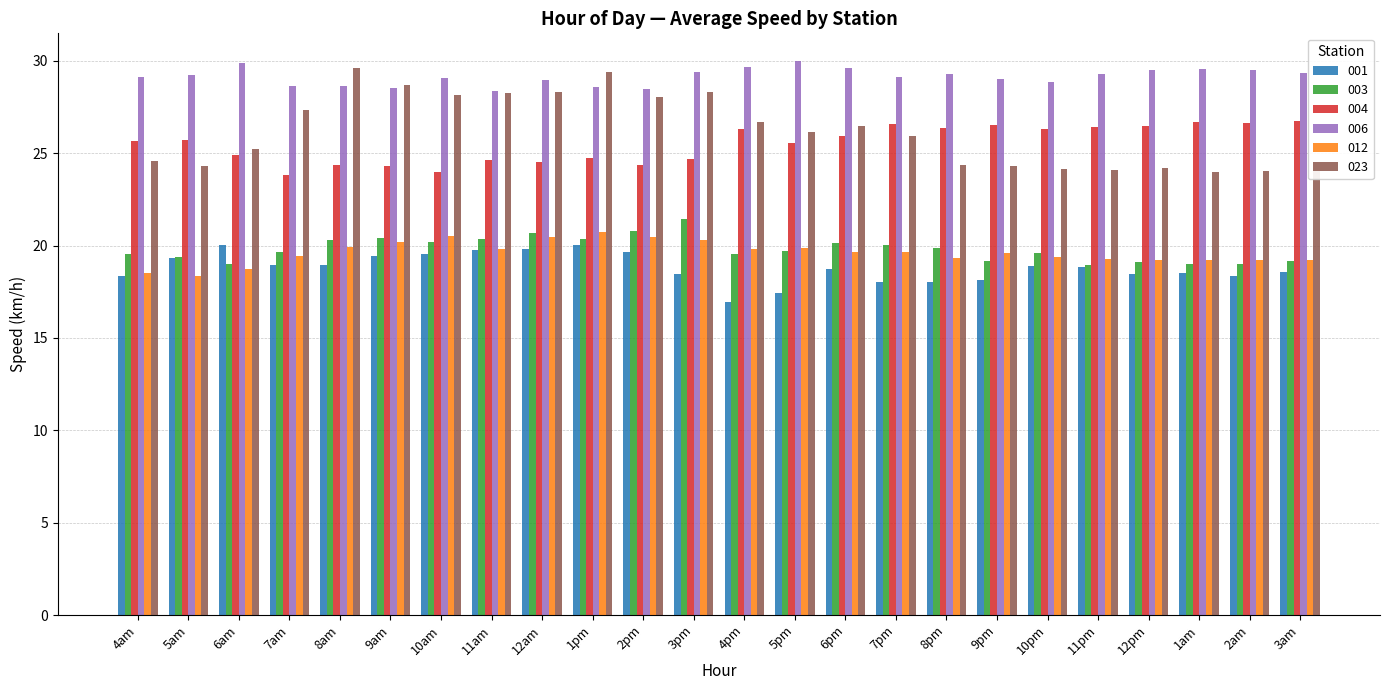

What is the difference between the maximum and minimum values in the 001 series?

3.1